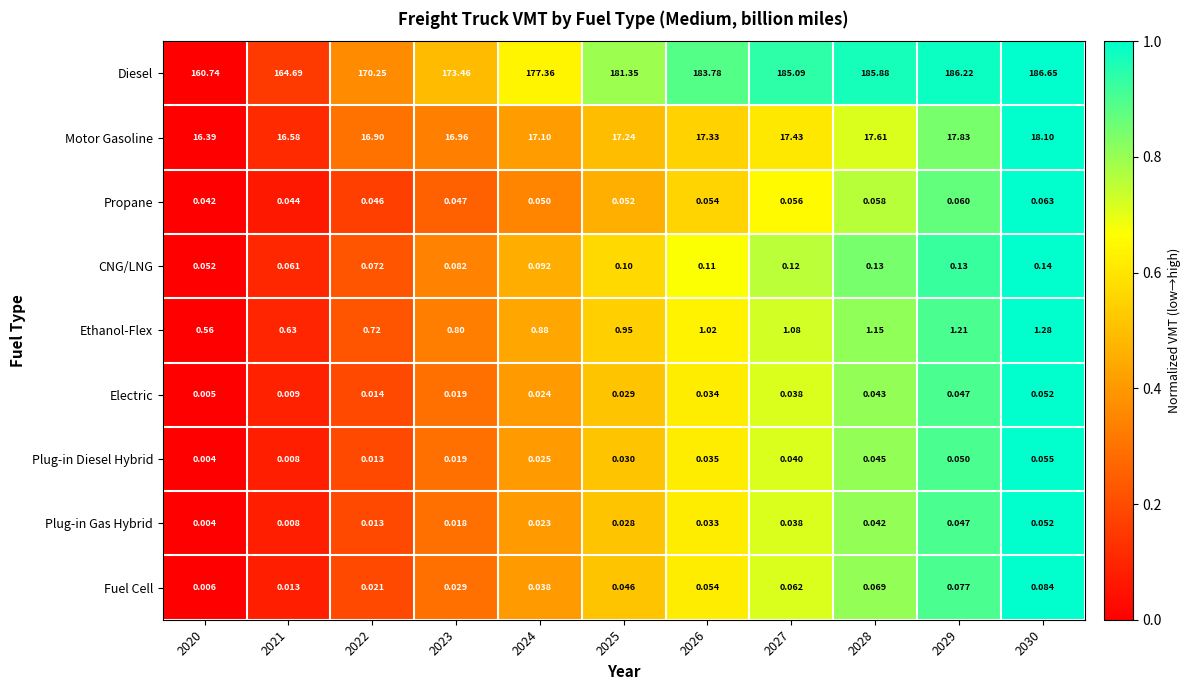

Between 2020 and 2024, which series saw the biggest shift?

Diesel